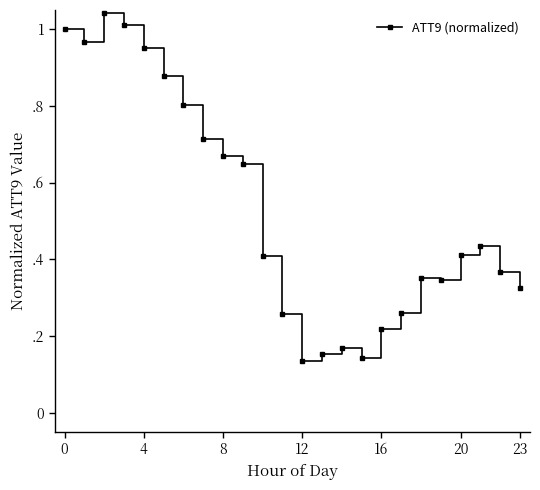

Does the chart have visible grid lines?

No